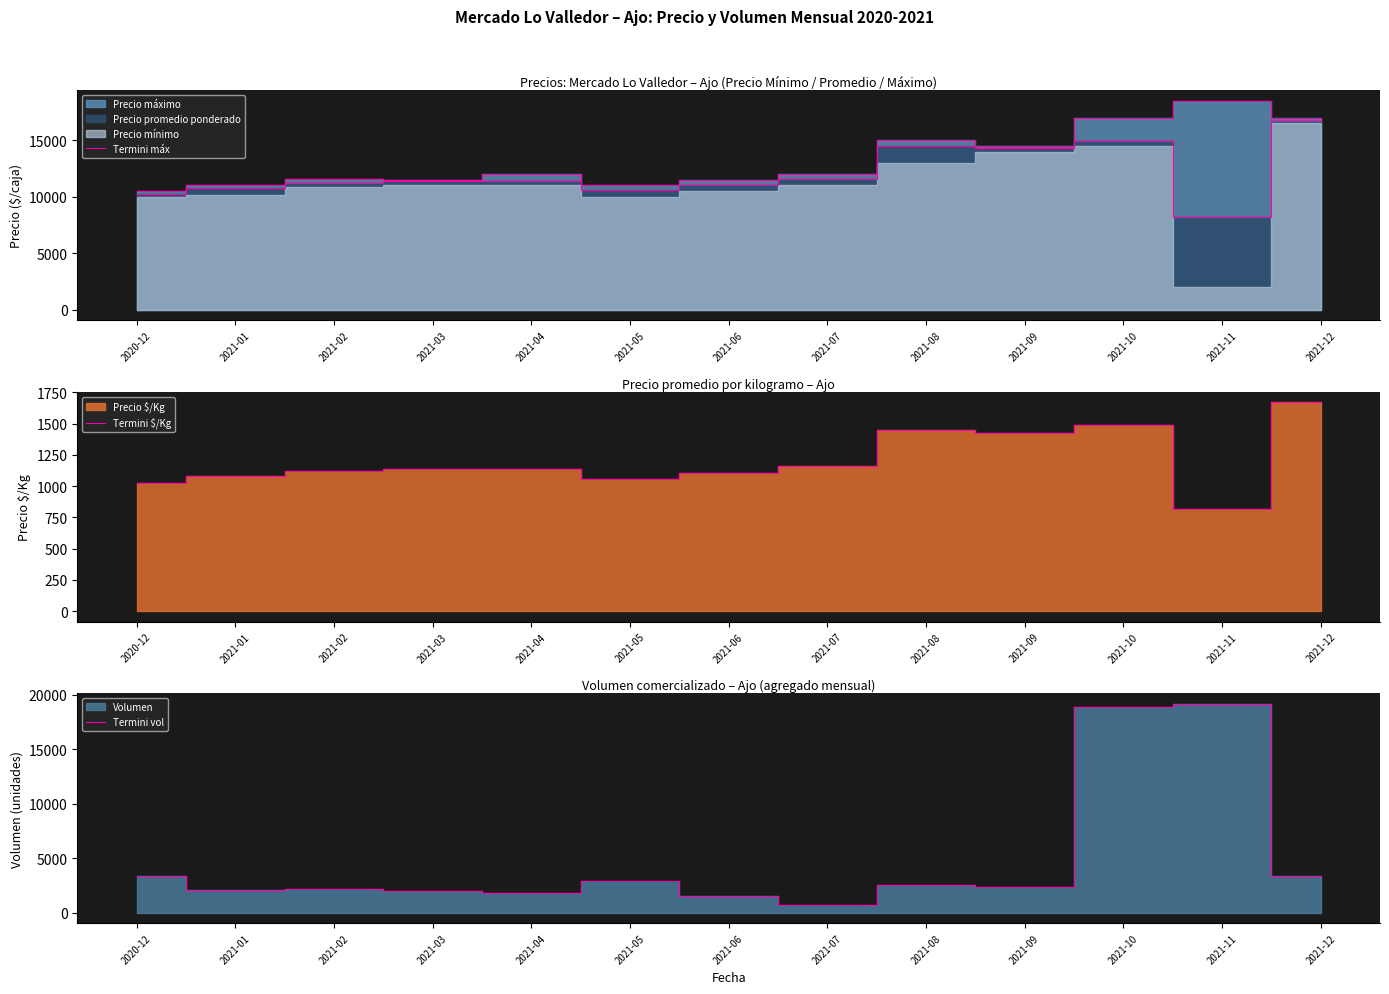

What is the total value across all series at 2021-10?

37417